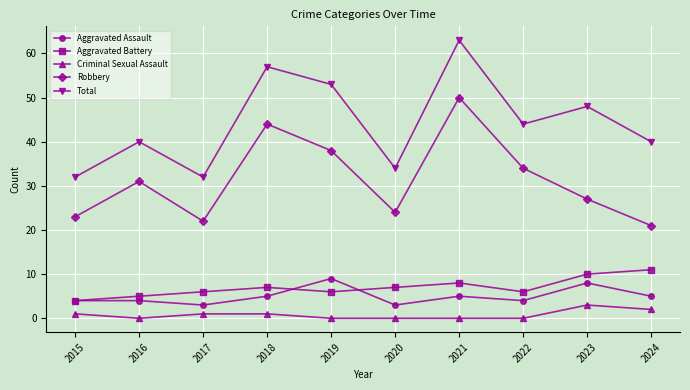

At which category does Criminal Sexual Assault reach its first local valley?

2016